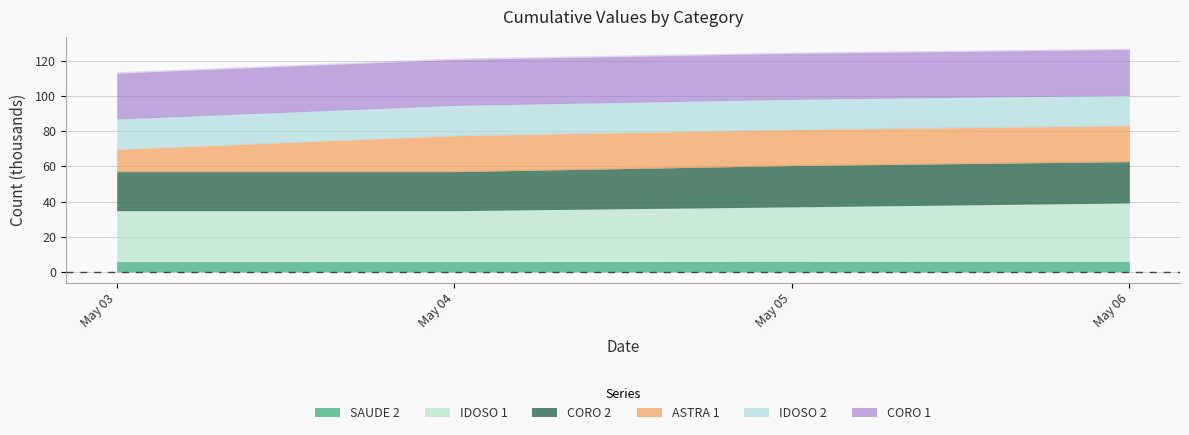

What is the sum of the CORO 2 values at 2021-05-06 and 2021-05-03?

45764